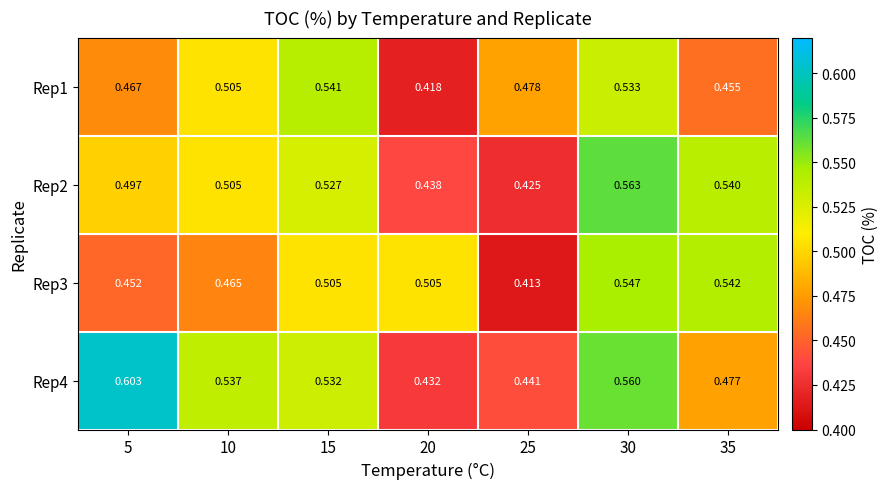

Is the value of Rep4 at 20 greater than the value of Rep1 at 10?

No